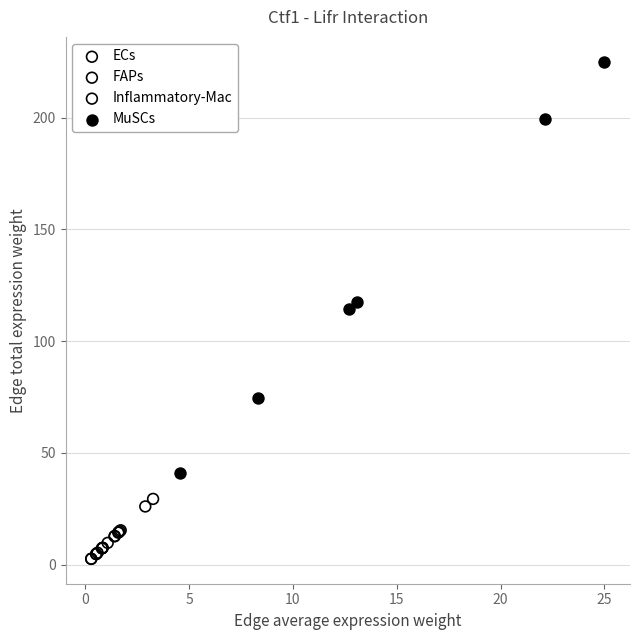

Which series has the widest spread of Y values?

MuSCs